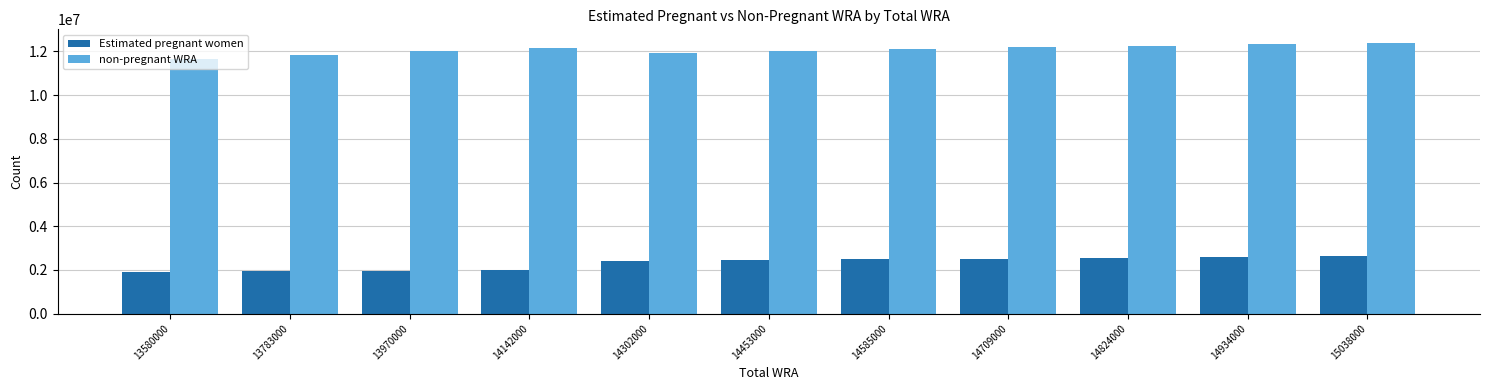

What is the difference between the second highest and second lowest values in the non-pregnant WRA series?

489137.3